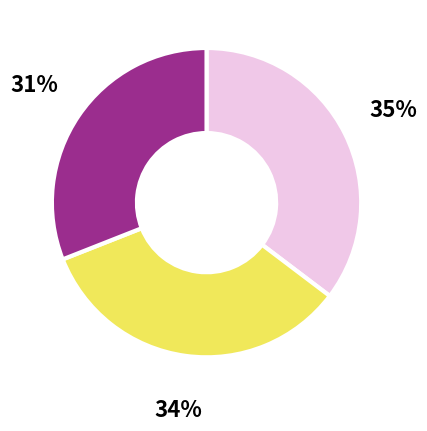

To the nearest percent, what is the difference between the largest and smallest slice percentages?

4%